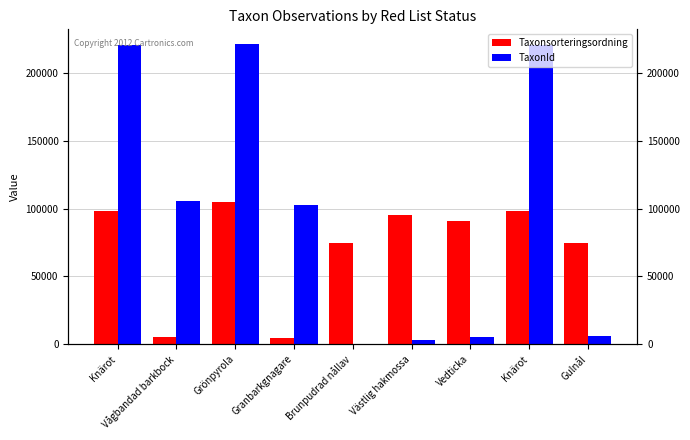

How many data points does each series have?

9